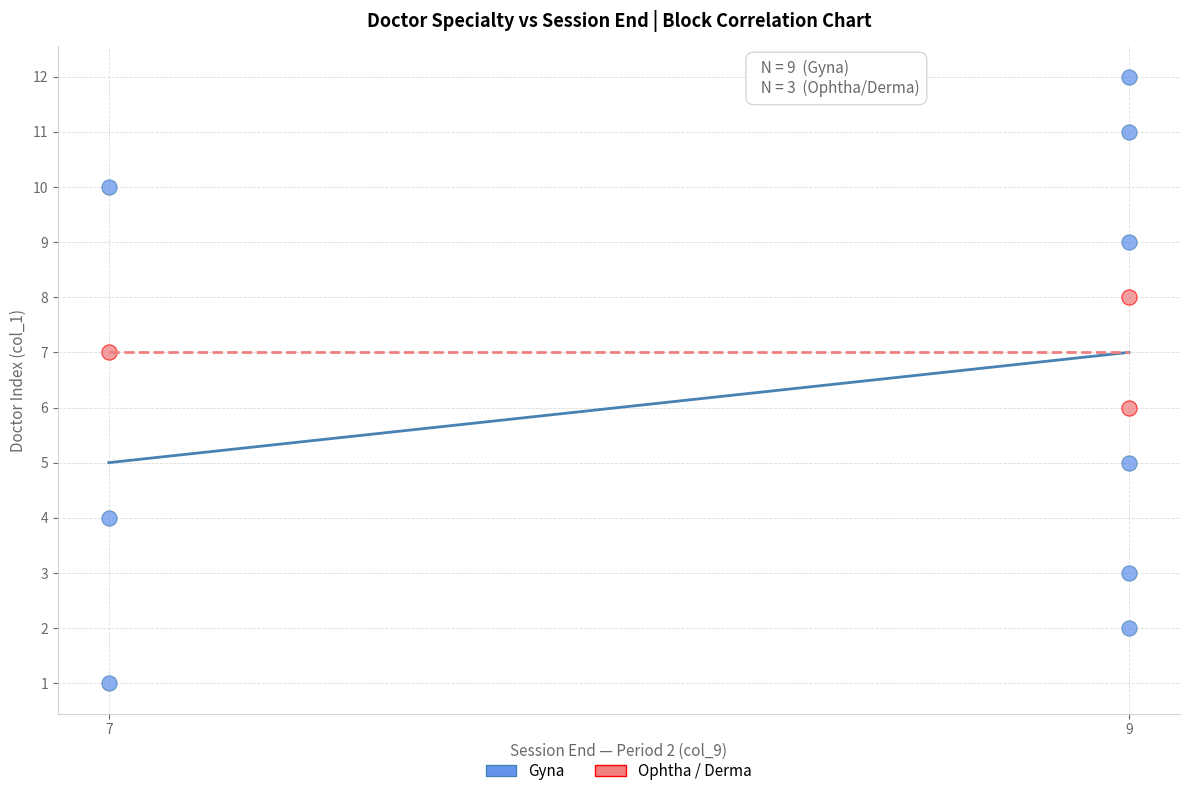

Which series reaches the maximum Y coordinate?

Gyna